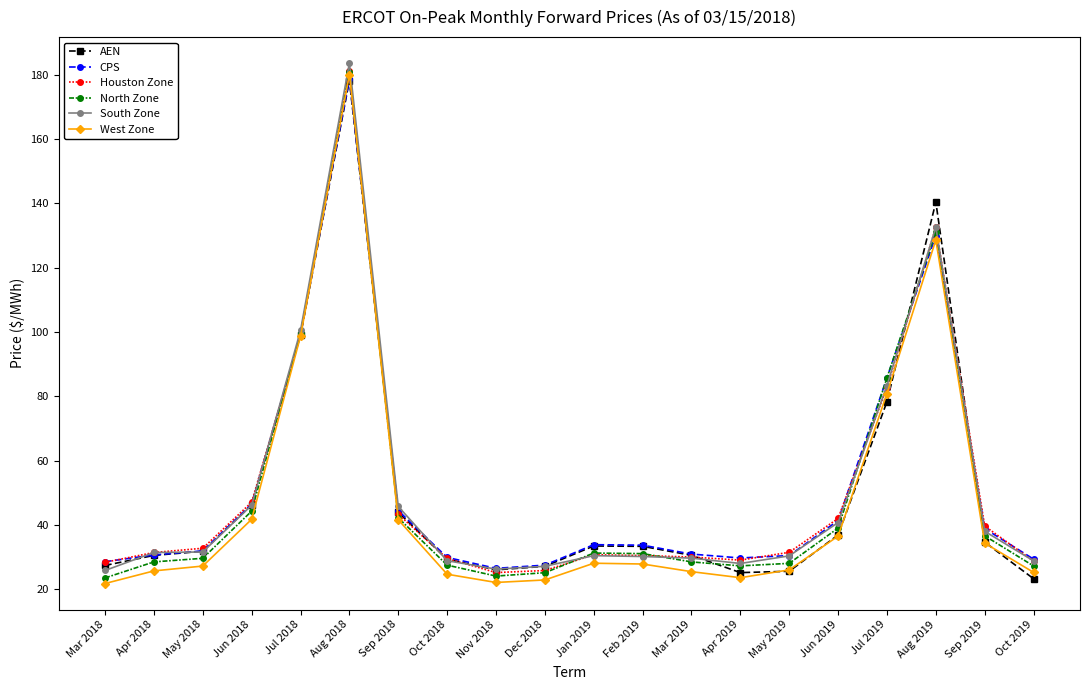

What is the sum of the South Zone values at Feb 2019 and Aug 2018?

213.8